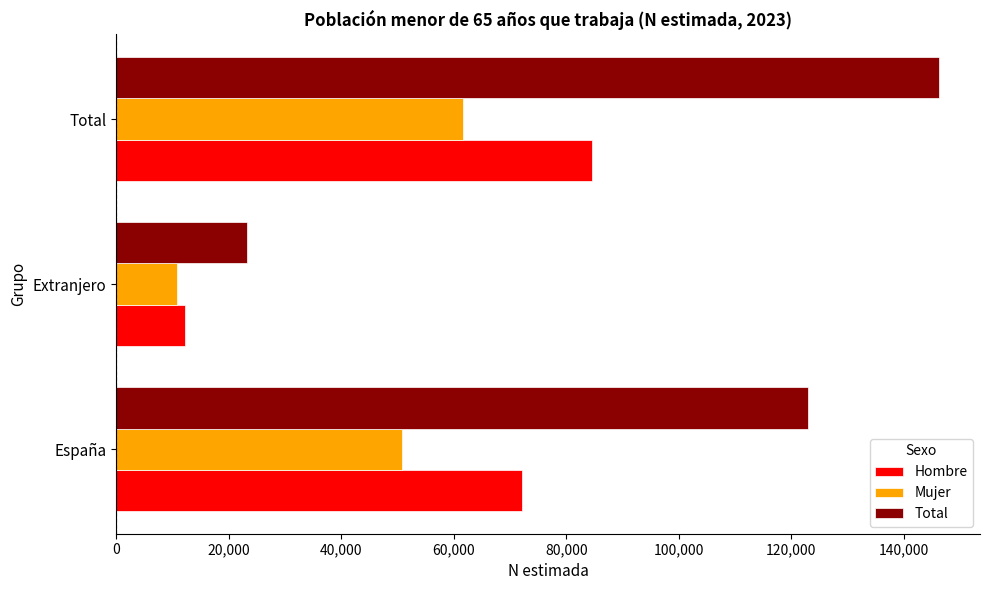

Which series changed the most between España and Extranjero?

Total